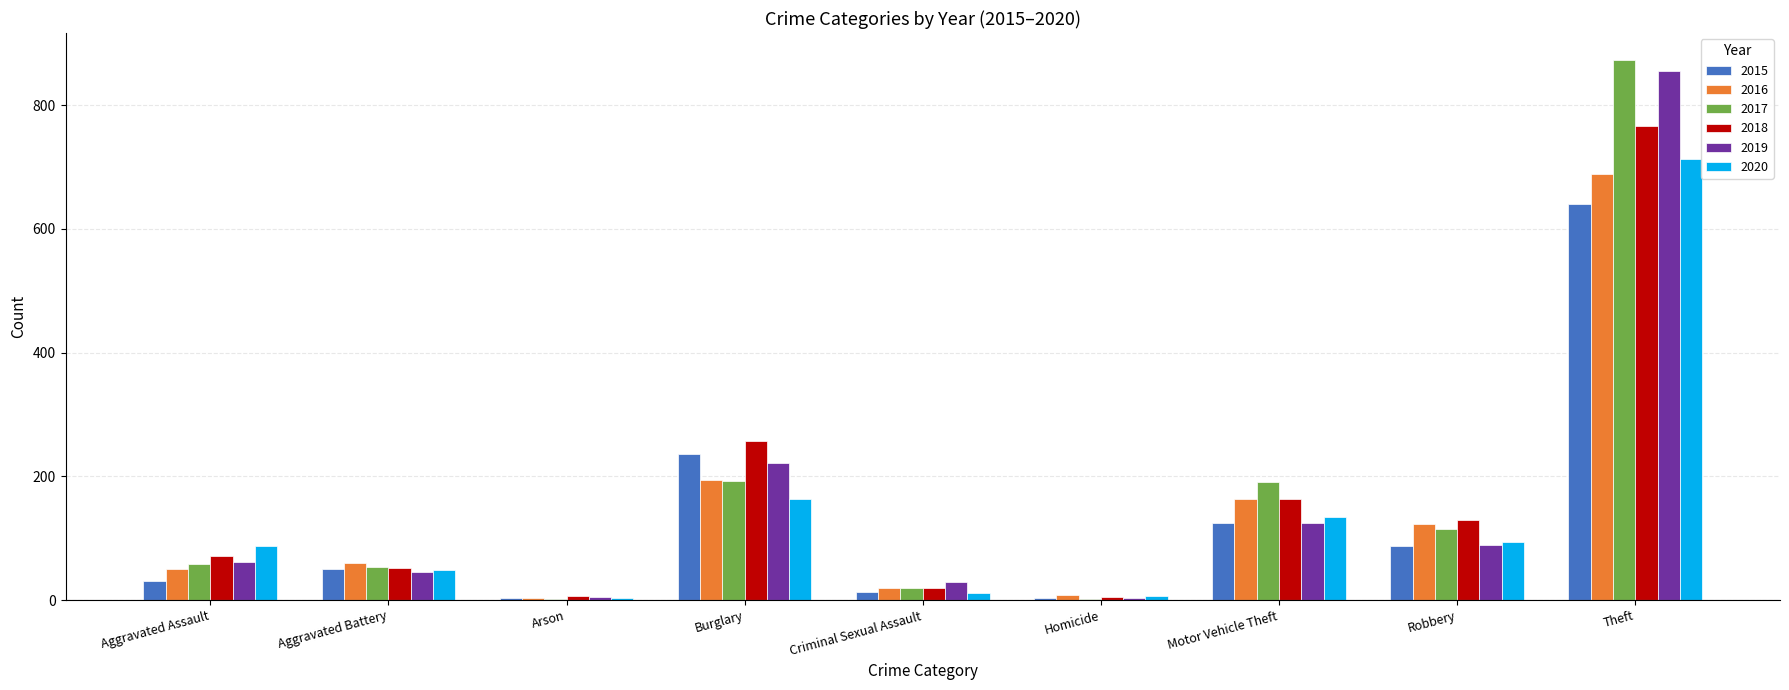

How many series are shown in this chart?

6